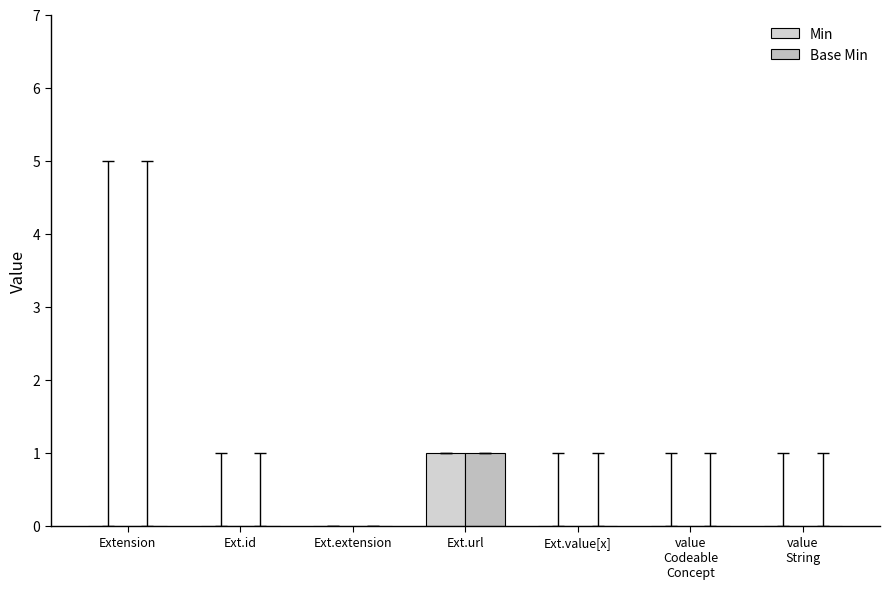

What position from the right is value
Codeable
Concept?

2